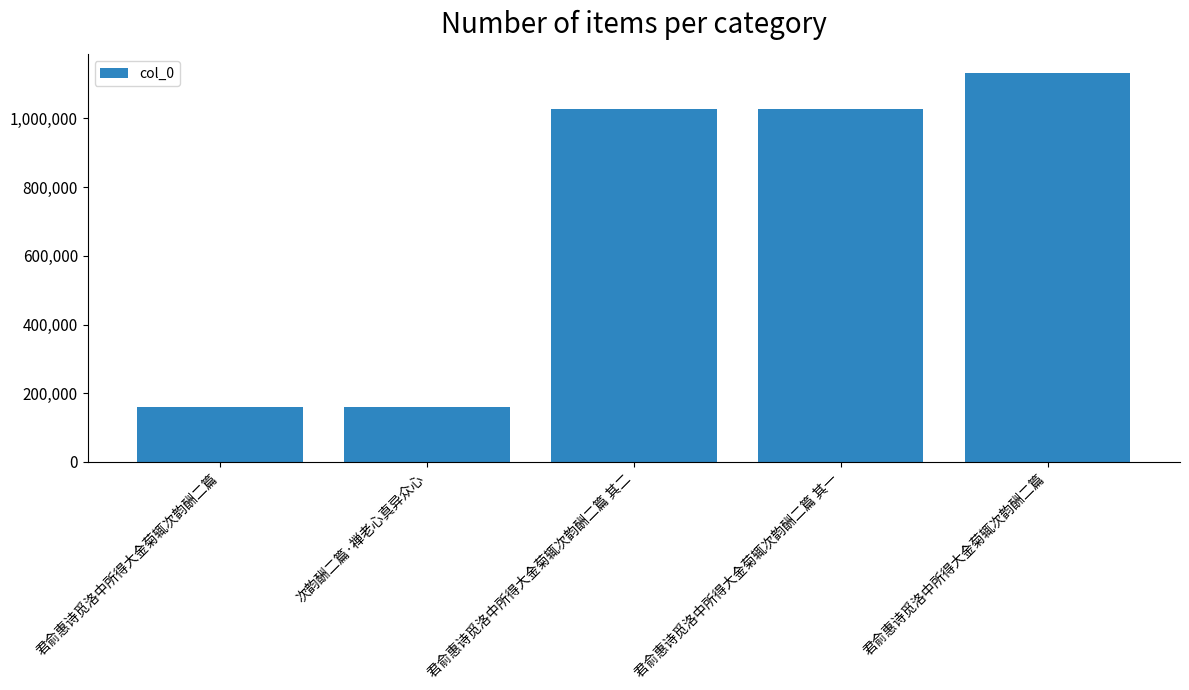

Rank the categories by value from highest to lowest.

君俞惠诗觅洛中所得大金菊辄次韵酬二篇, 君俞惠诗觅洛中所得大金菊辄次韵酬二篇 其一, 君俞惠诗觅洛中所得大金菊辄次韵酬二篇 其二, 次韵酬二篇·禅老心真异众心, 君俞惠诗觅洛中所得大金菊辄次韵酬二篇